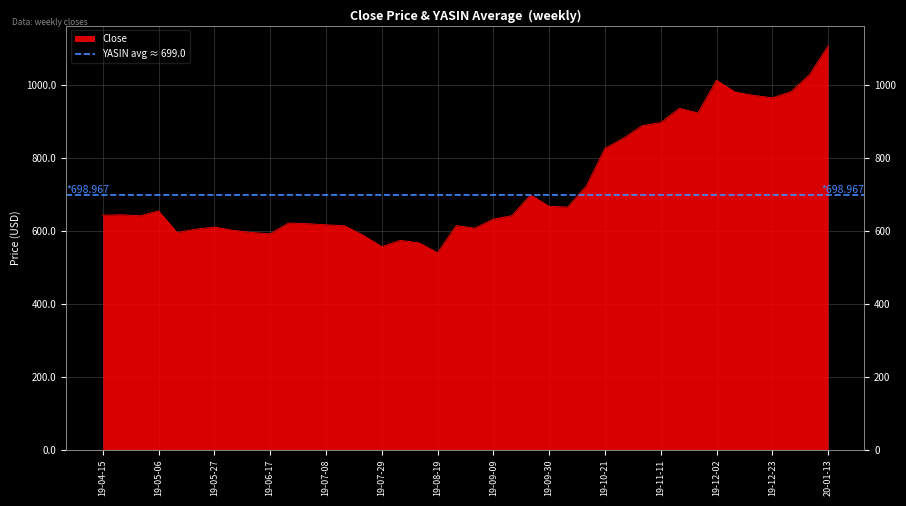

What is the value of the 39th point from the left?

1029.2